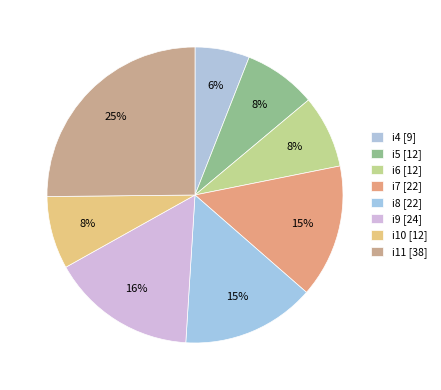

Which has a higher value, i9 or i5?

i9